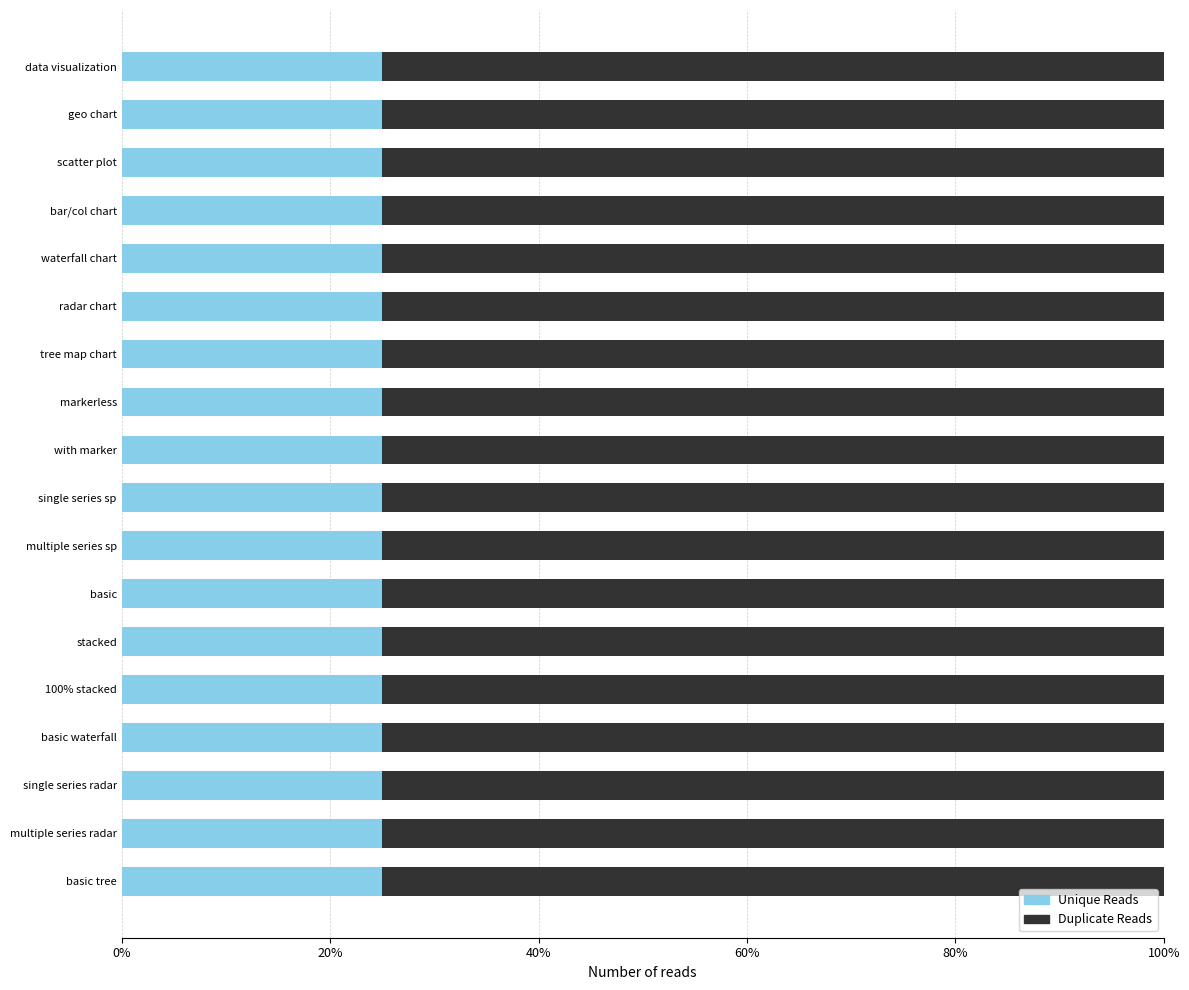

What is the lowest value of the Unique Reads series?

25